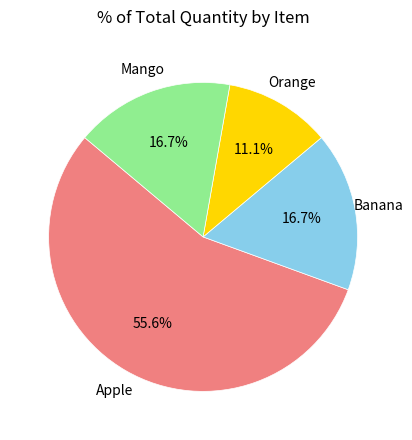

Is the sum of Apple and Banana greater than half?

Yes